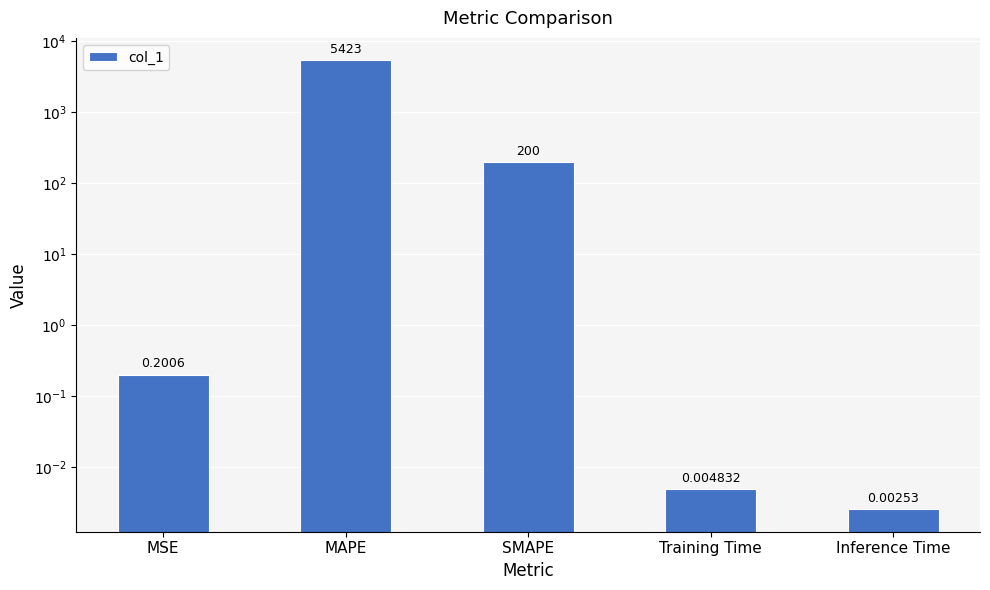

How many bars are there in total?

5